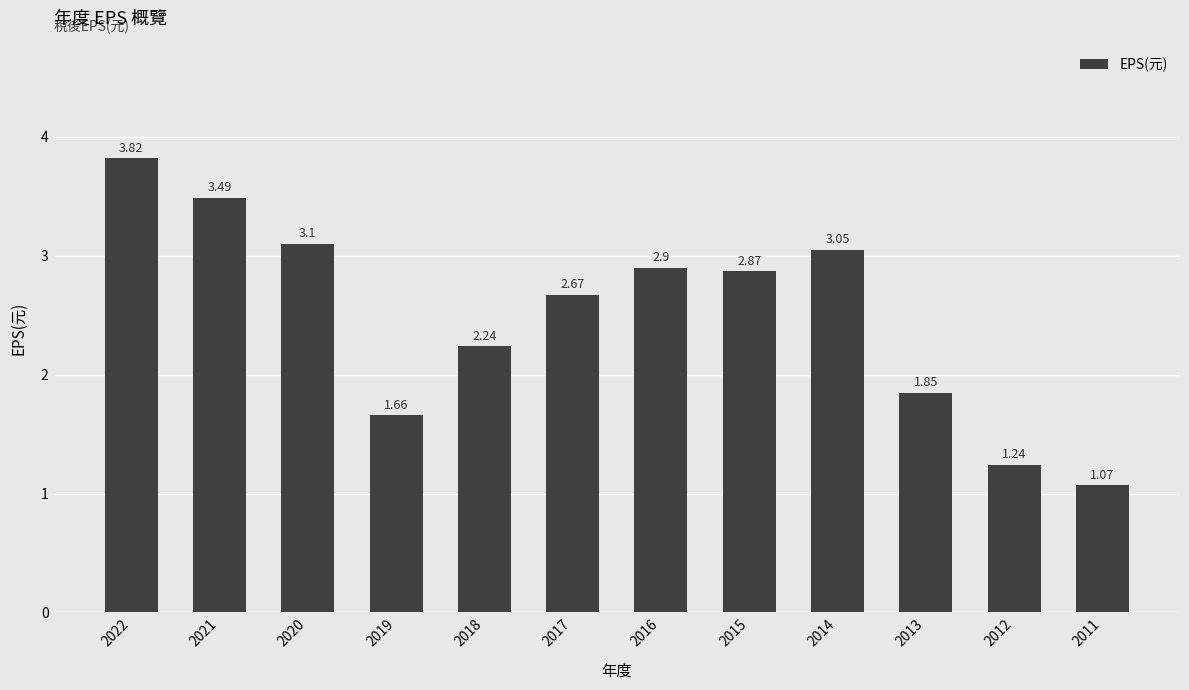

What is the value of the 7th bar from the left?

2.9